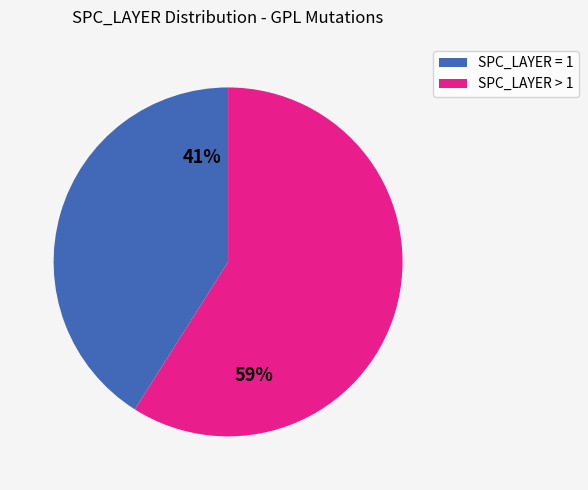

Is there any slice that represents more than half of the pie?

Yes